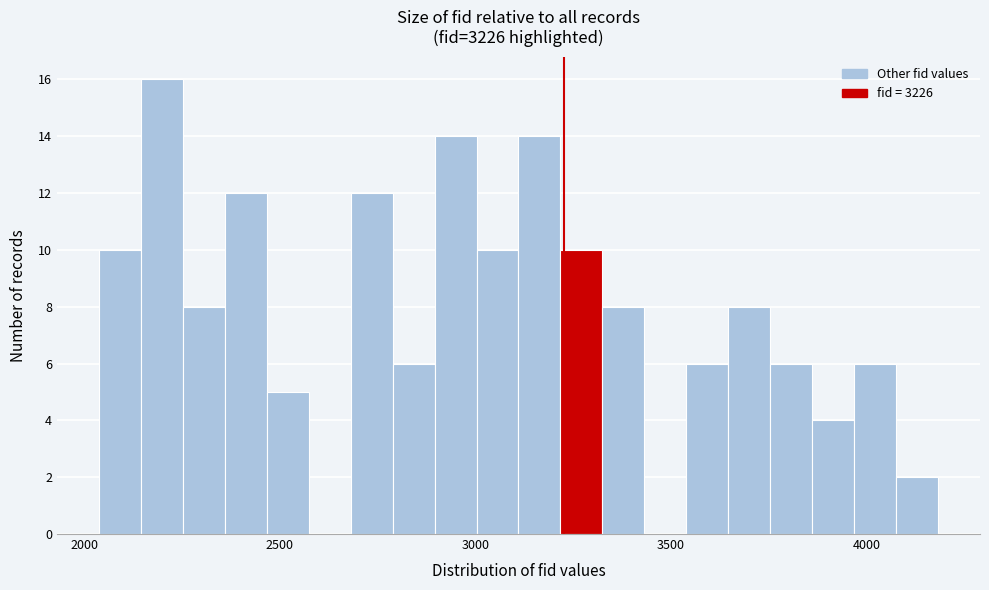

Read against the x-axis, roughly where is the centre of the tallest bar?

2200